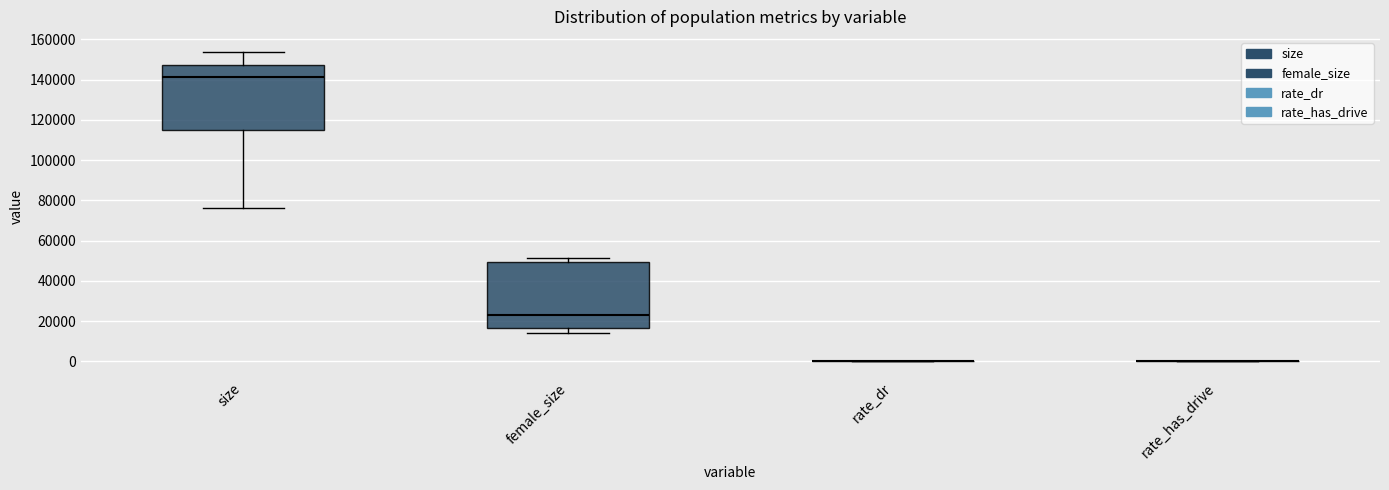

Reading left to right, read every box against the y-axis: the position of its median line, the range the box covers, and the ends of its whiskers. The values are not printed on the chart, so give them approximately, as read against the axis.

size: median 142000, box 114000 to 148000, whiskers 76000 to 154000
female_size: median 22000, box 16000 to 50000, whiskers 14000 to 52000
rate_dr: box collapsed to a line at 0, whiskers 0 to 0
rate_has_drive: box collapsed to a line at 0, whiskers 0 to 0